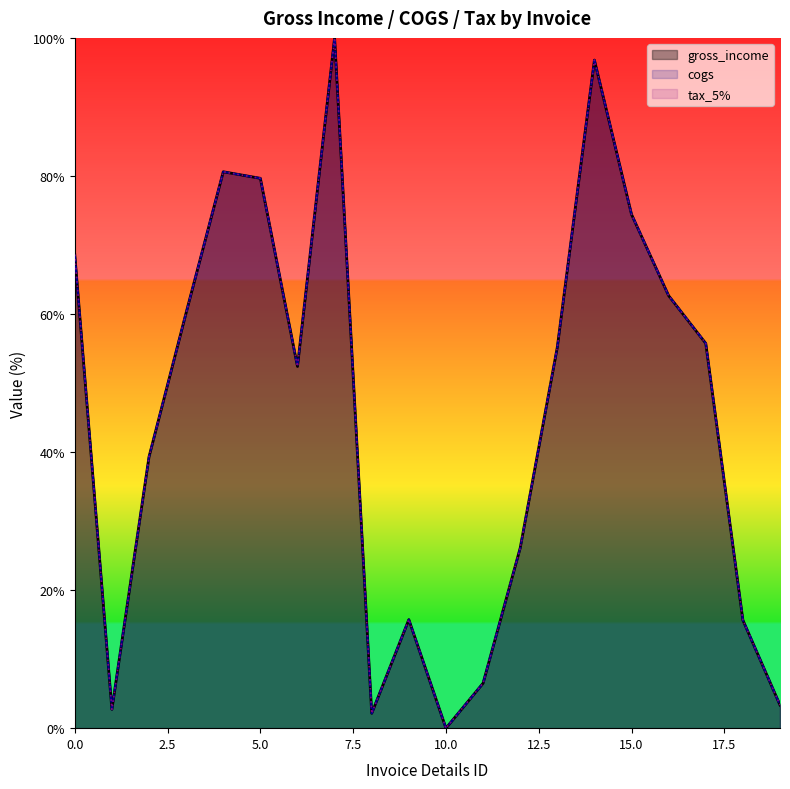

Rank the categories by gross_income value from lowest to highest.

10, 8, 1, 19, 11, 18, 9, 12, 2, 6, 13, 17, 3, 16, 0, 15, 5, 4, 14, 7